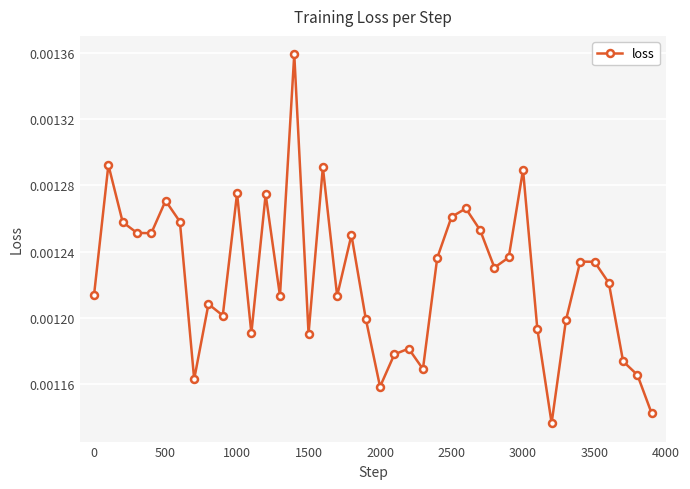

True or false: the data has more than 0 interior local peaks.

True